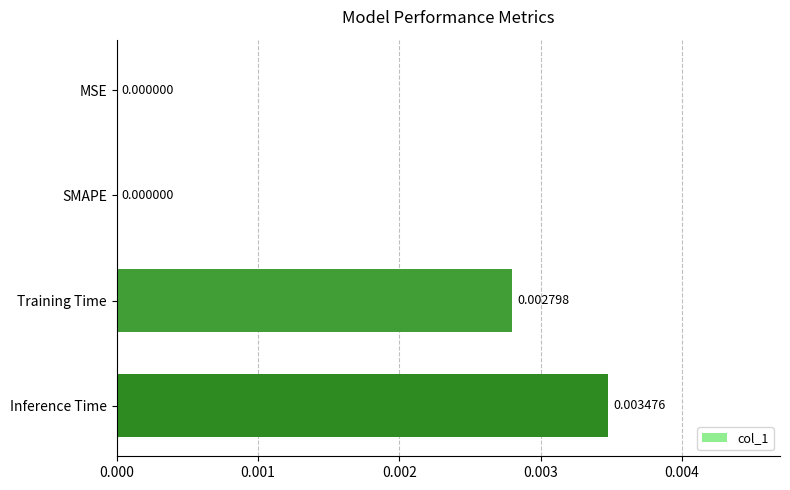

Between Training Time and SMAPE, which is larger?

Training Time